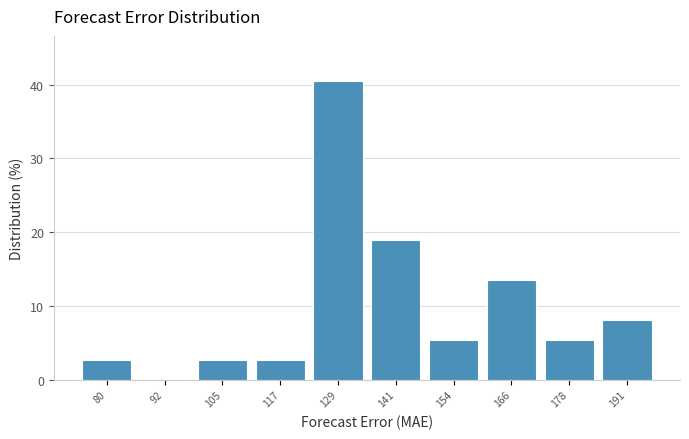

How tall is the bar that spans 160 to 172 on the x-axis? Neither the bar edges nor the heights are printed on the chart, so give them approximately, as read against the axes.

14